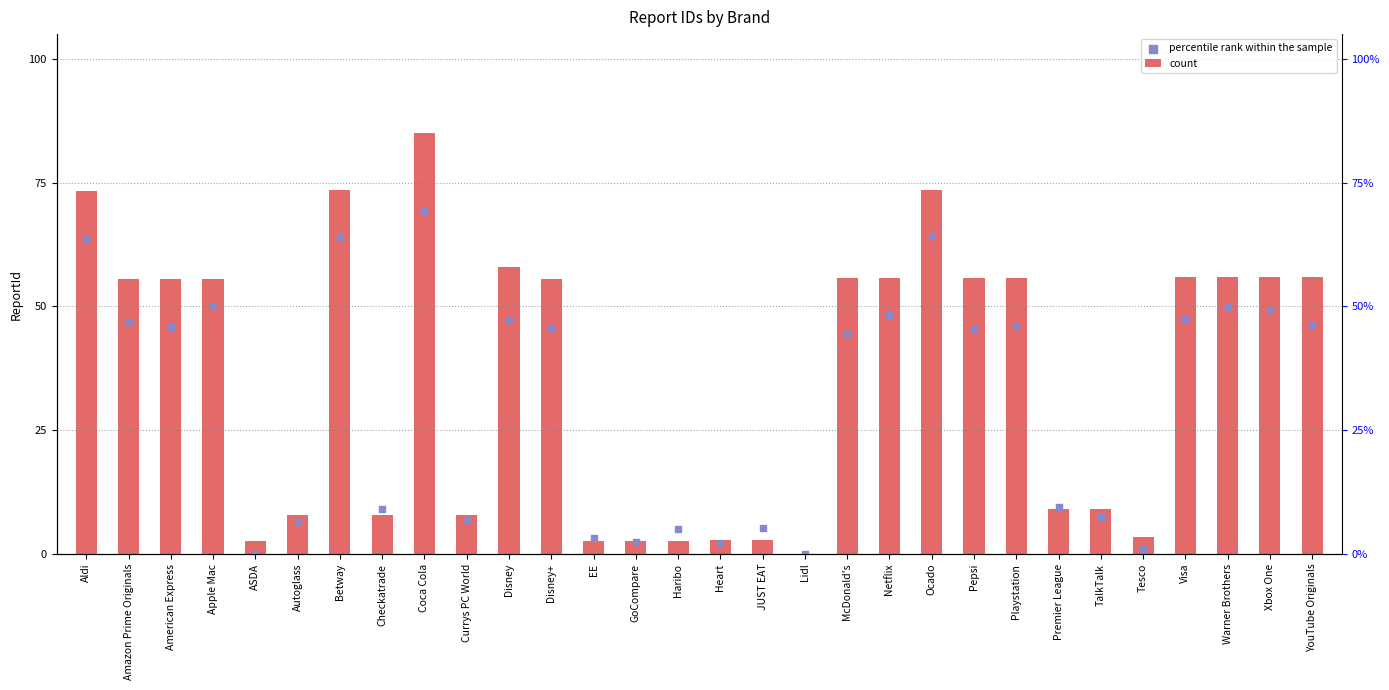

Which series has the largest total across all categories?

count